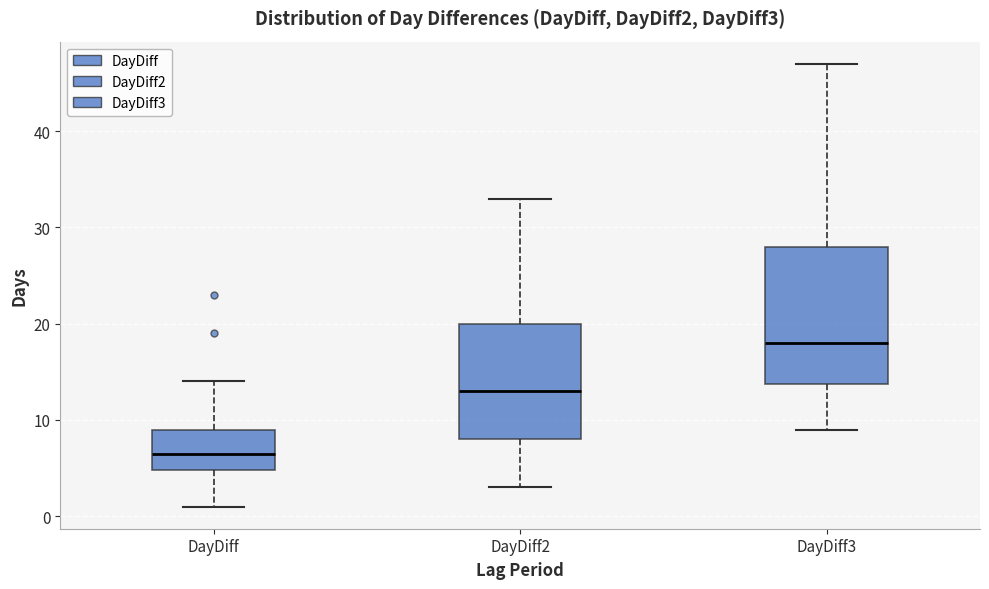

Which box's median line is the highest?

DayDiff3